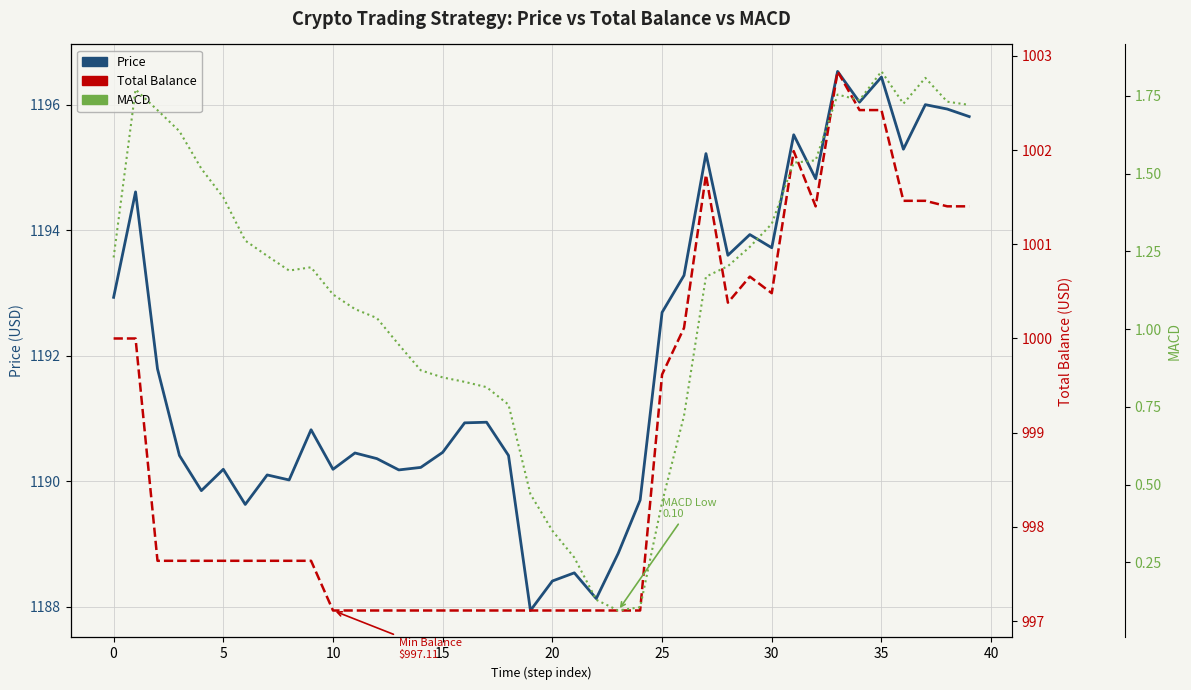

True or false: Price and Total Balance cross at least once.

False